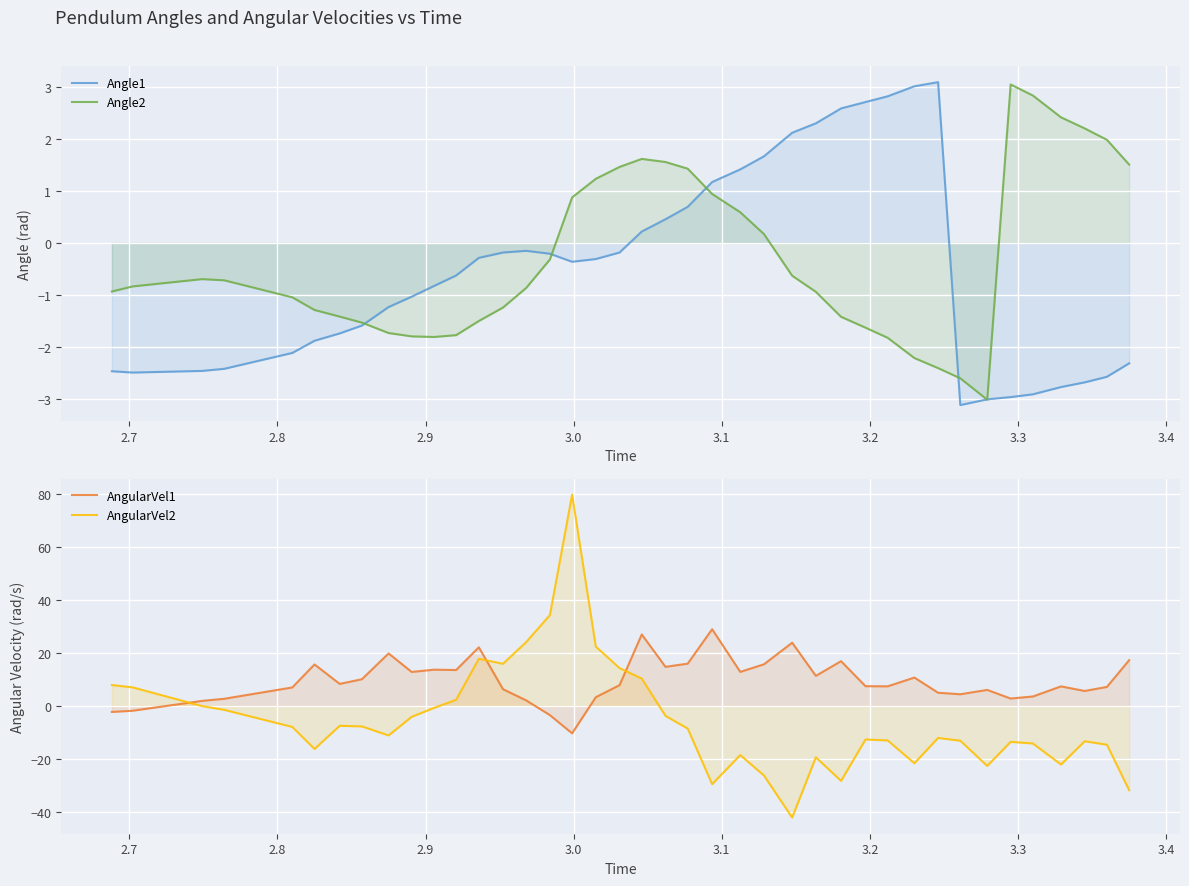

What are all the series names shown in the legend?

Angle1, Angle2, AngularVel1, AngularVel2